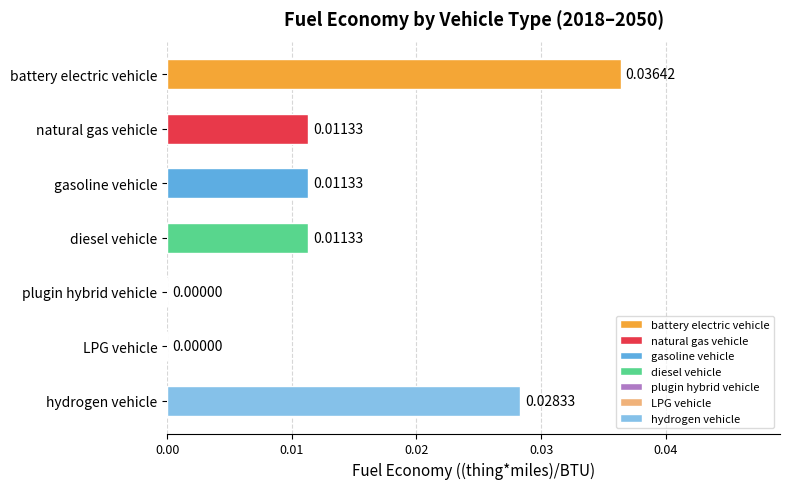

Are the bars grouped side by side (vs. stacked)?

No